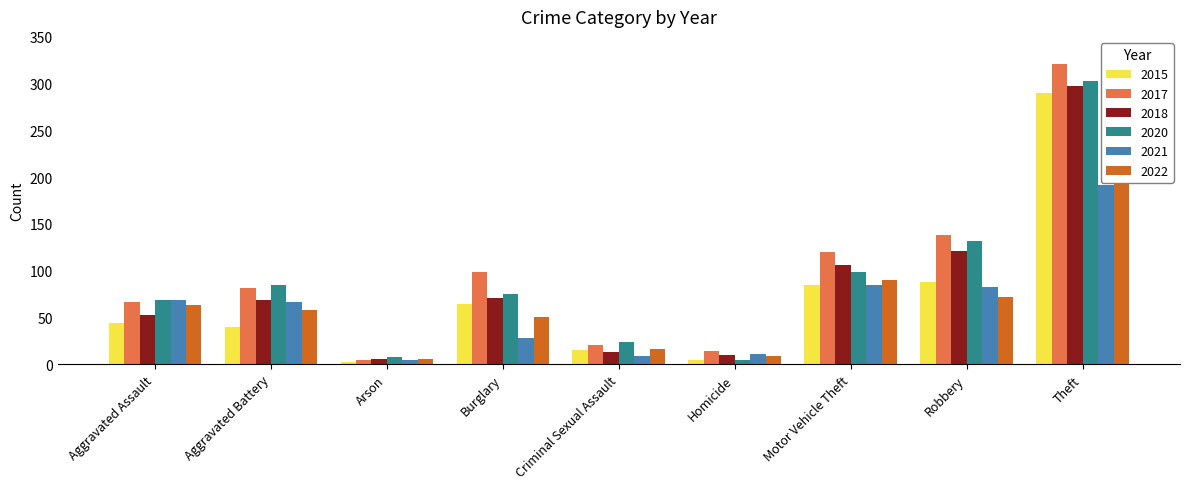

What position from the left is Burglary?

4